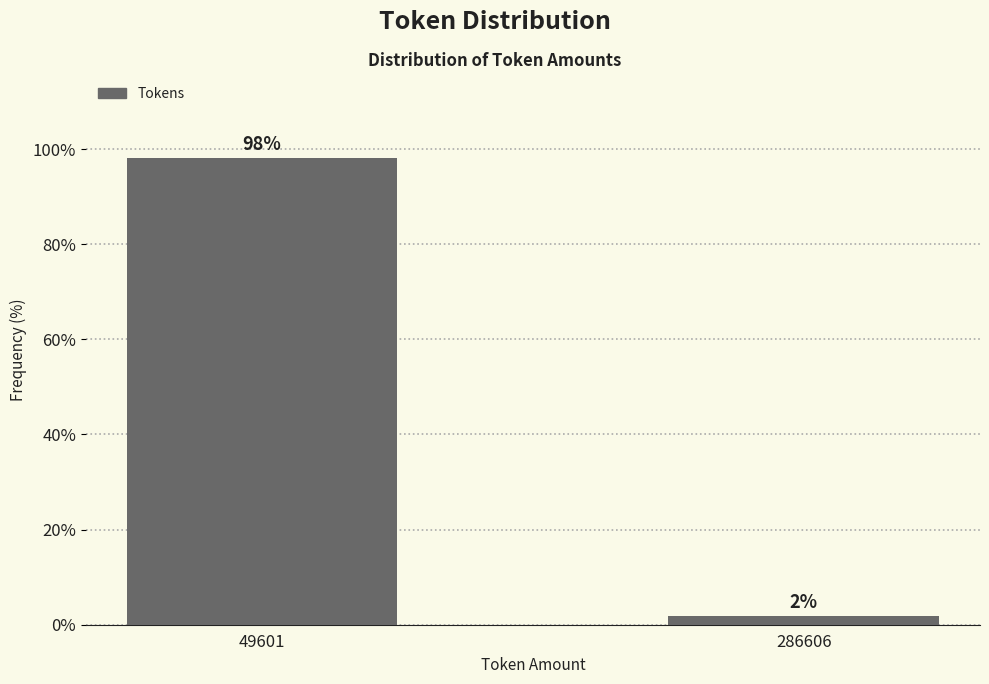

At which label does the data first exceed 98?

49601